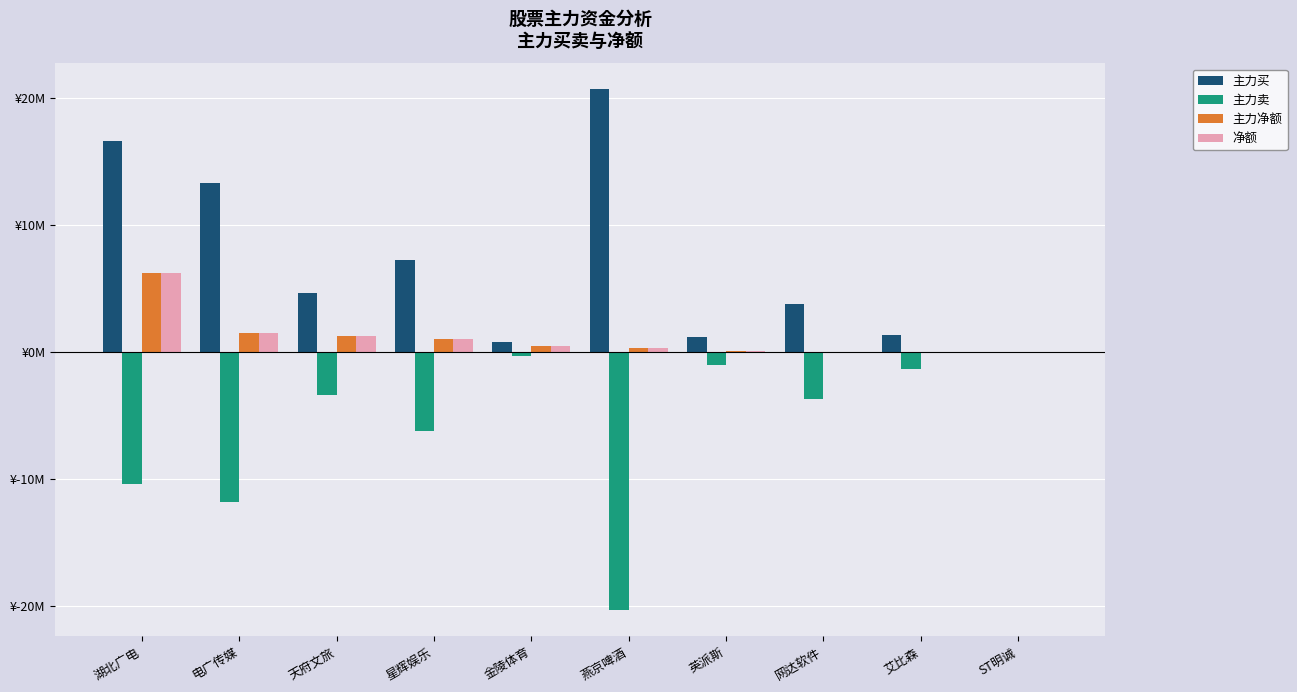

At 星辉娱乐, list the series in order from largest to smallest.

主力买, 主力净额, 净额, 主力卖